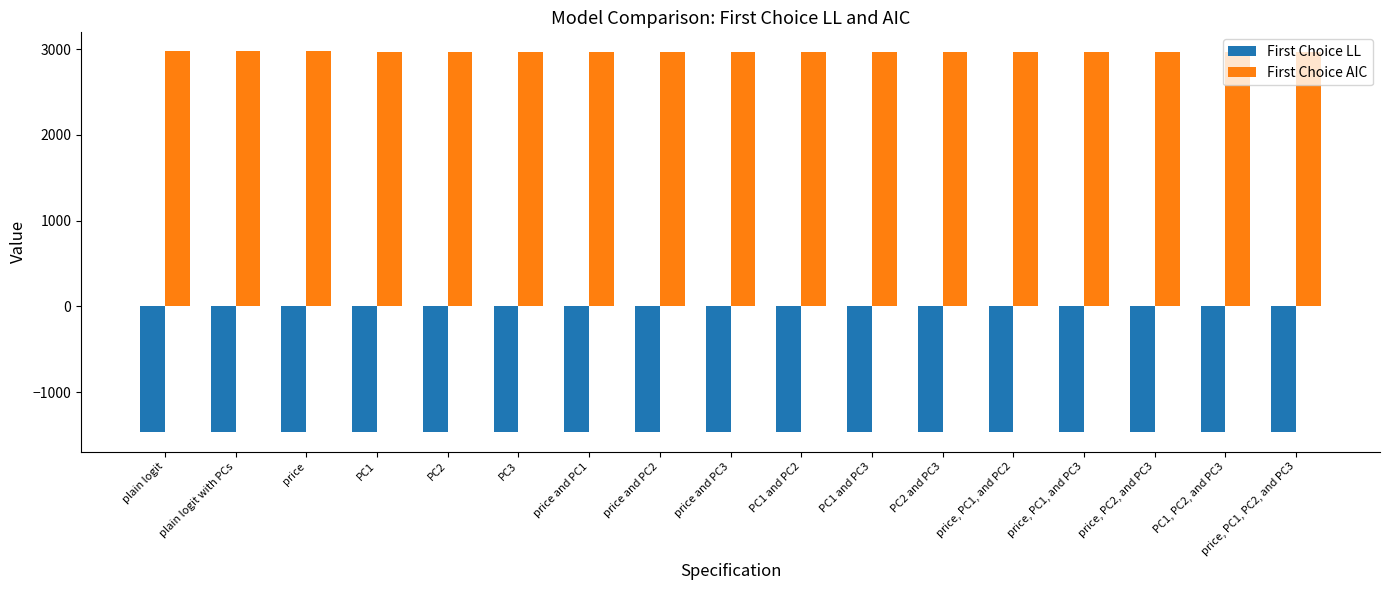

What is the approximate value of First Choice AIC at PC1 and PC2?

2965.7